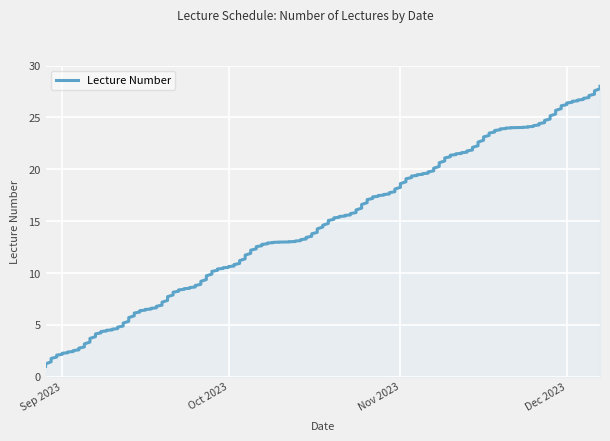

List the labels in order of value, largest first.

2023-12-07, 2023-12-05, 2023-11-30, 2023-11-28, 2023-11-21, 2023-11-16, 2023-11-14, 2023-11-09, 2023-11-07, 2023-11-02, 2023-10-31, 2023-10-26, 2023-10-24, 2023-10-19, 2023-10-17, 2023-10-12, 2023-10-05, 2023-10-03, 2023-09-28, 2023-09-26, 2023-09-21, 2023-09-19, 2023-09-14, 2023-09-12, 2023-09-07, 2023-09-05, 2023-08-31, 2023-08-29